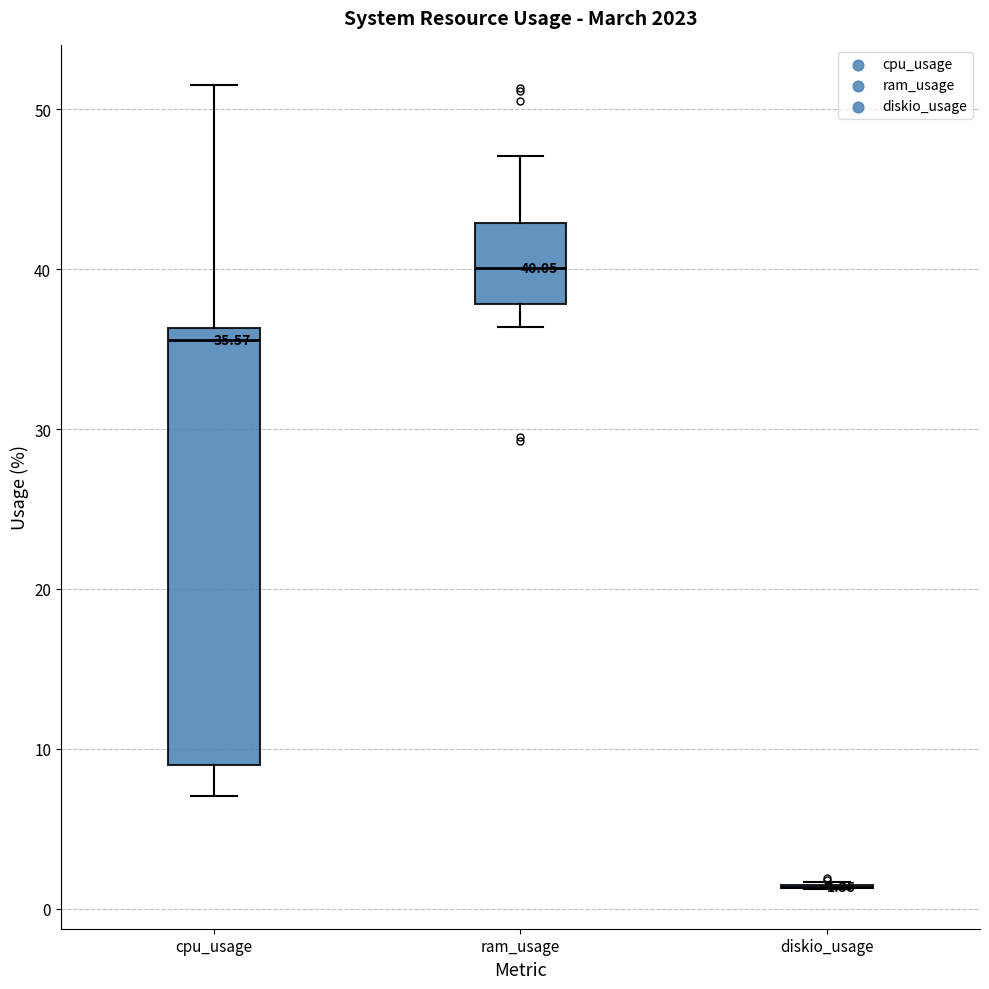

Which box is the tallest, from its lower edge to its upper edge?

cpu_usage